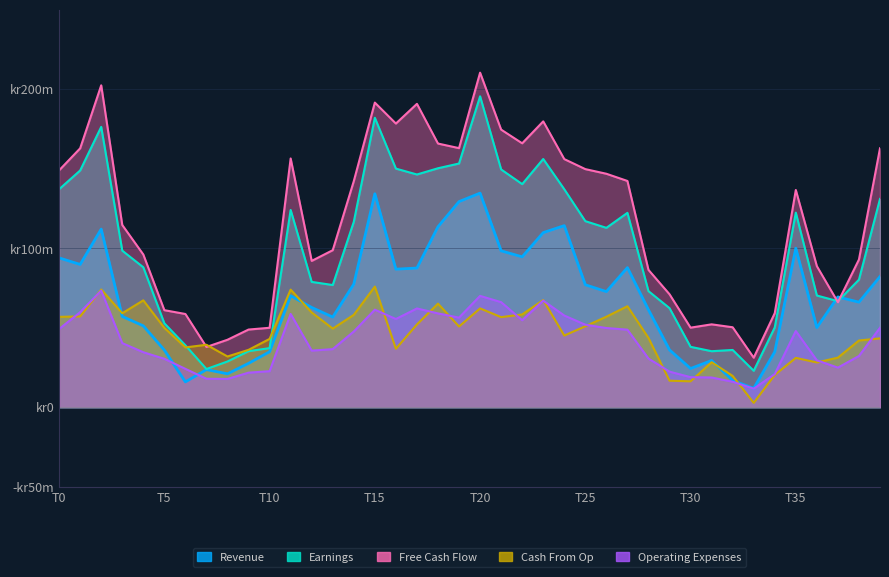

True or false: Cash From Op has a value of 72.0 at T10.

False